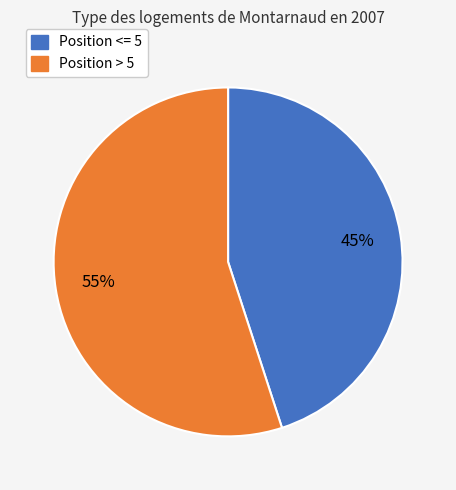

Is there a majority slice in this chart?

Yes